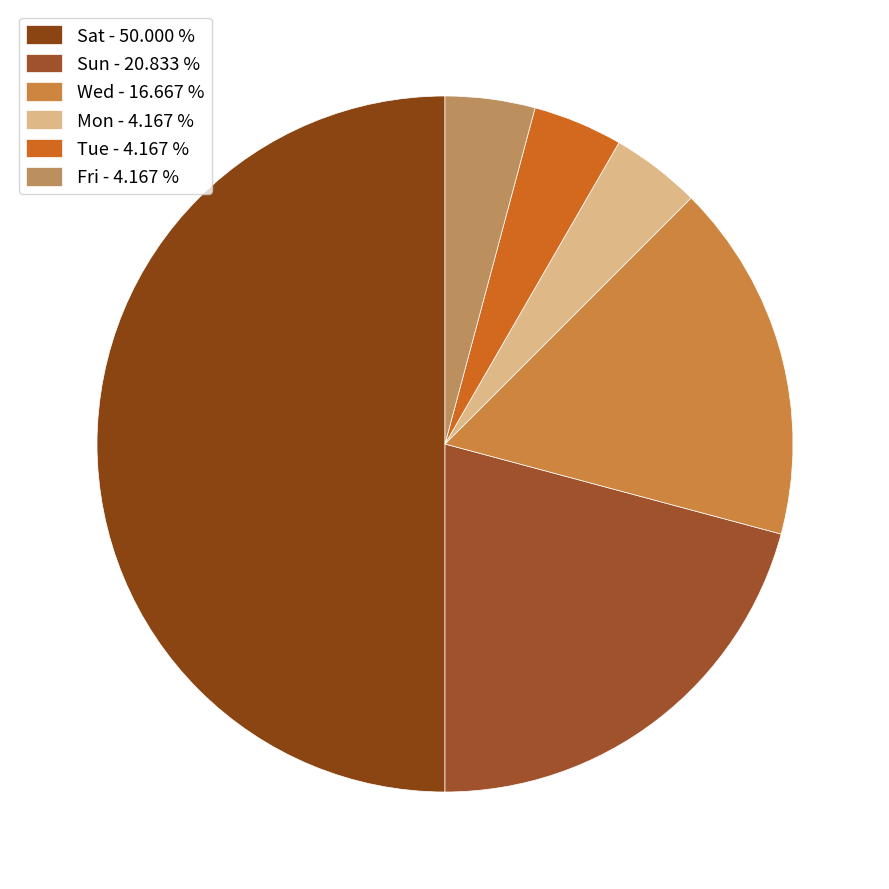

The Mon slice represents 12% of the pie. True or false?

False